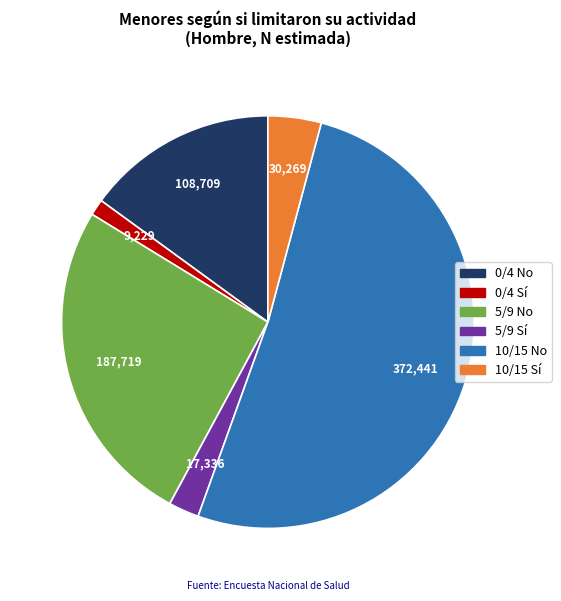

Which category has the smallest portion of the pie?

0/4 Sí